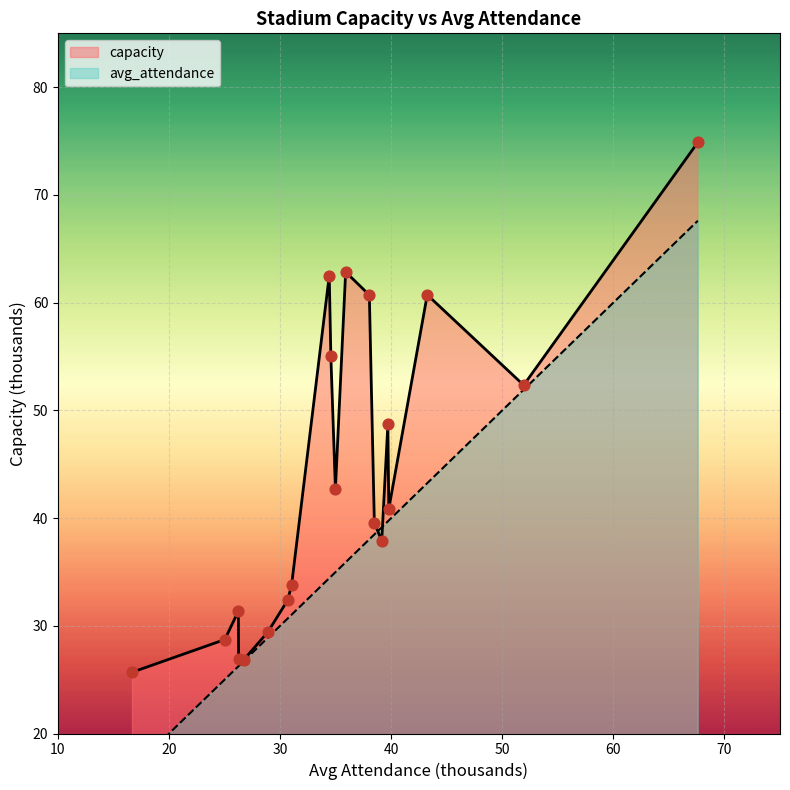

What is the change in value from Sunderland AFC to Fulham FC?

-23.0